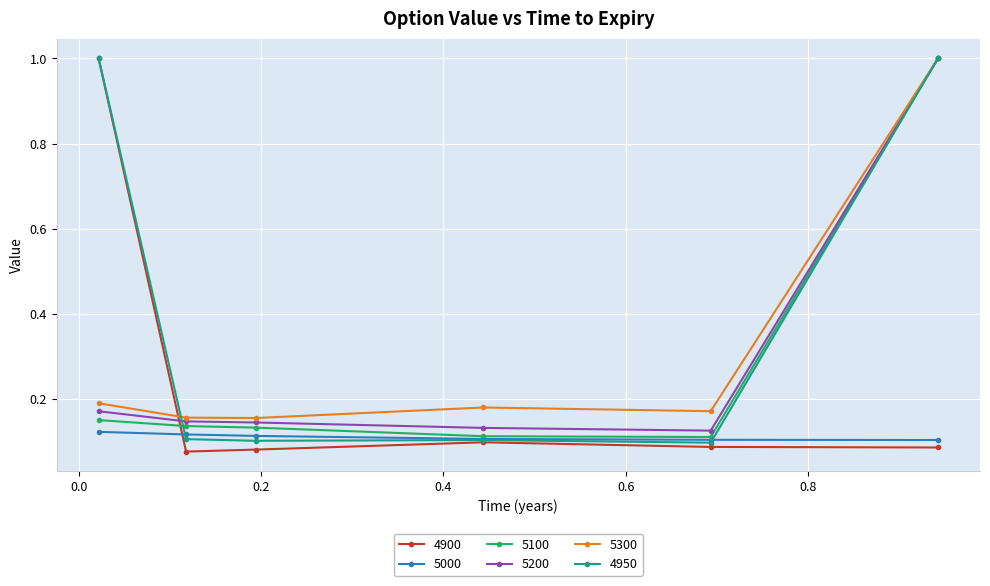

What is the average value of the 5200 series?

0.3